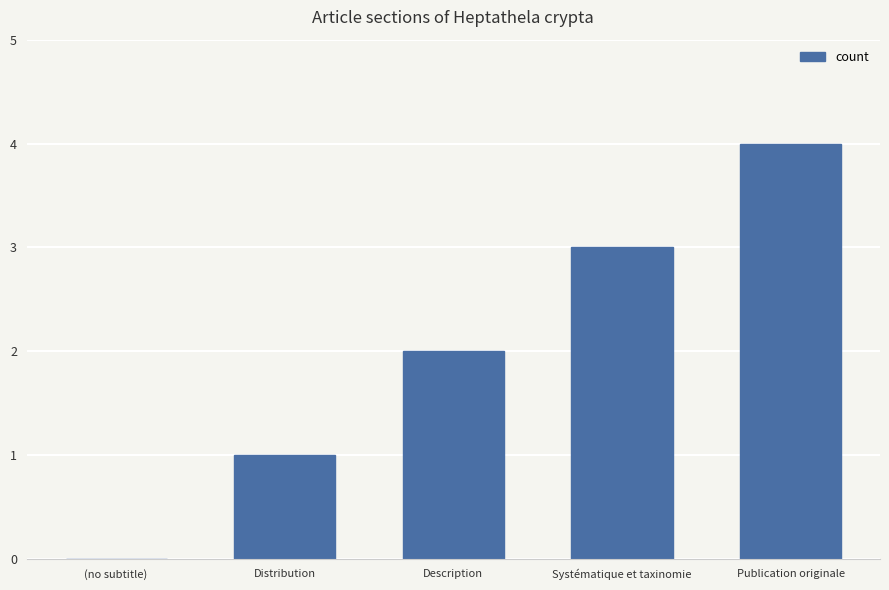

How many distinct data groups are displayed?

1